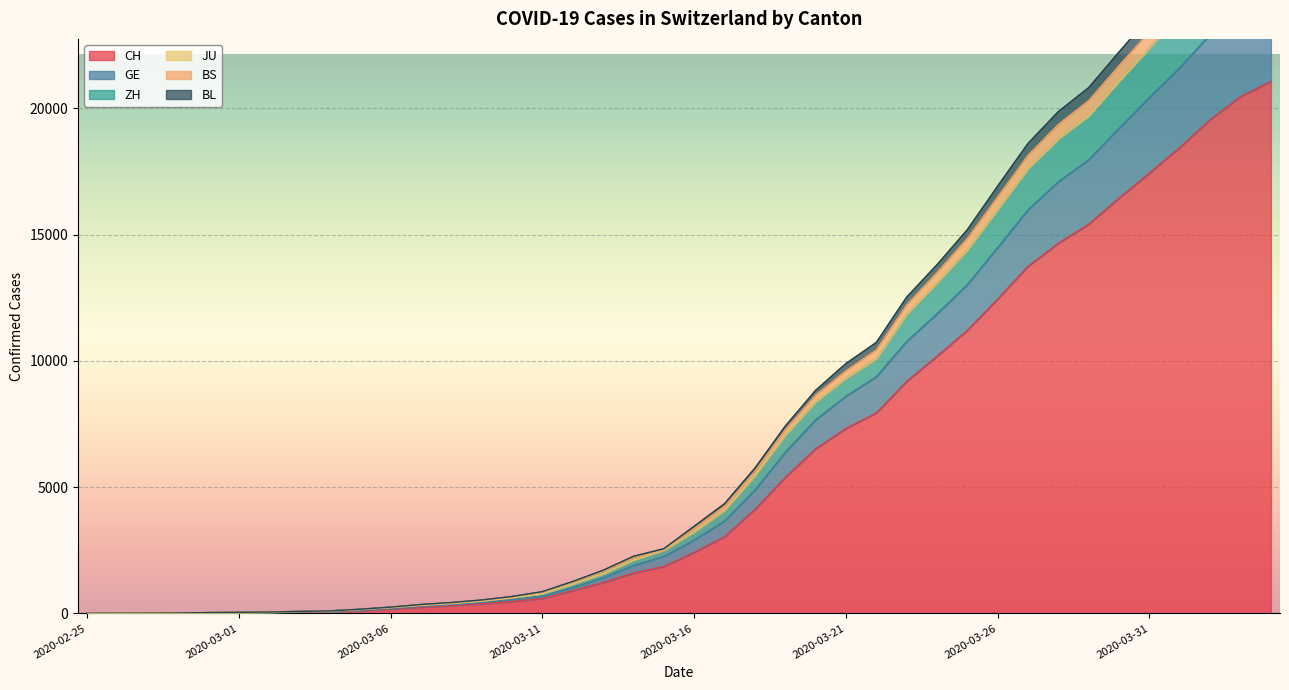

What is the total value across all series at 2020-03-02?

245